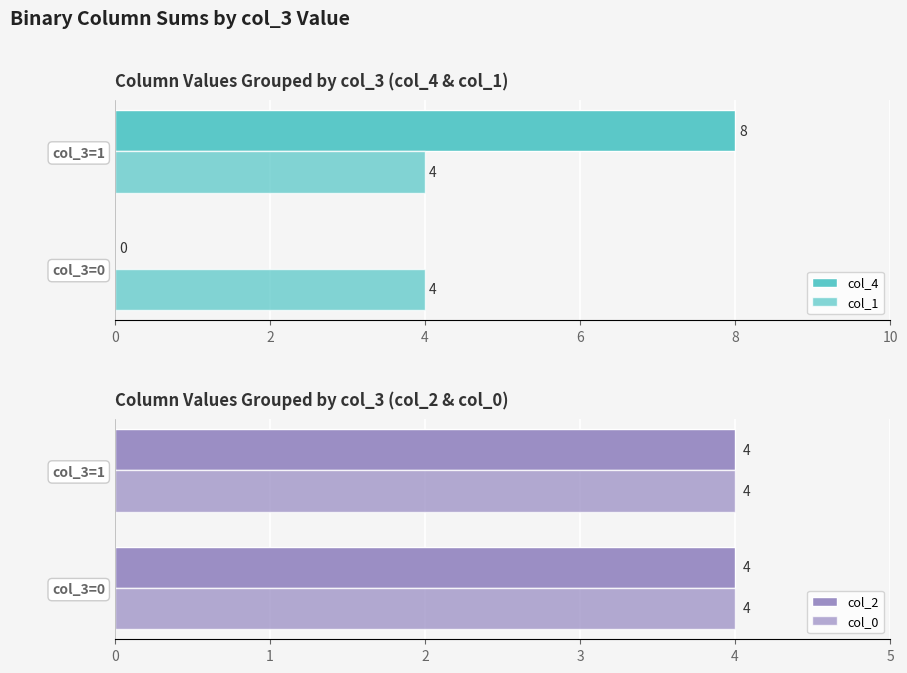

Which series has the largest range (max minus min)?

col_4